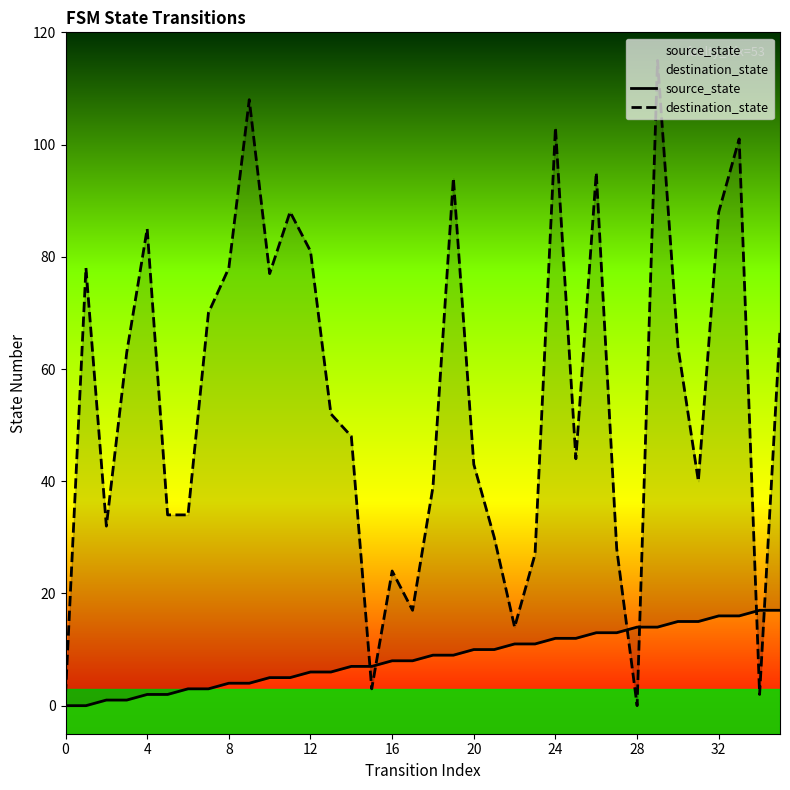

Which category has the highest value across all series?

29